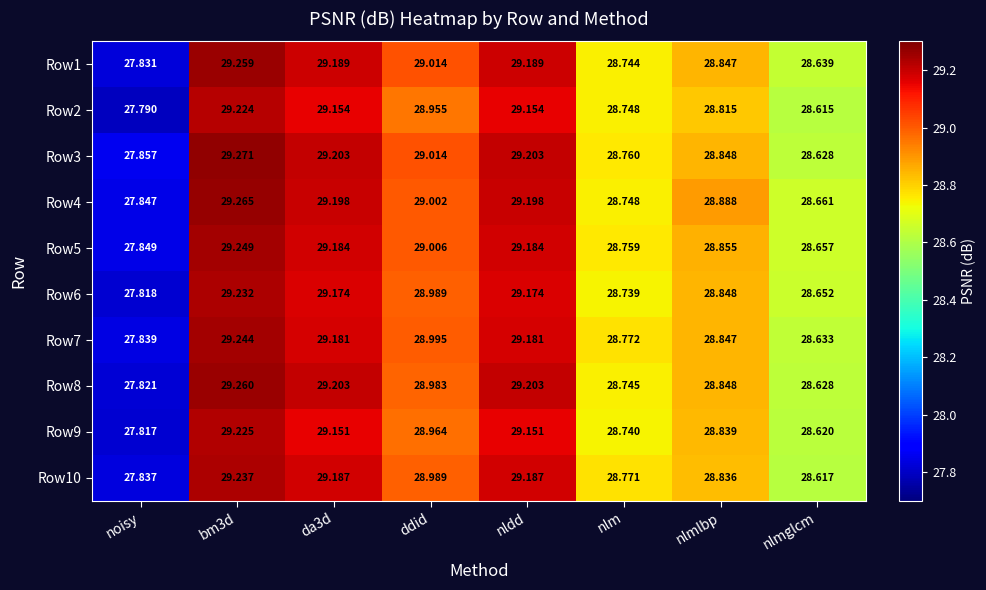

Is the value of Row4 at ddid greater than the value of Row8 at nldd?

No